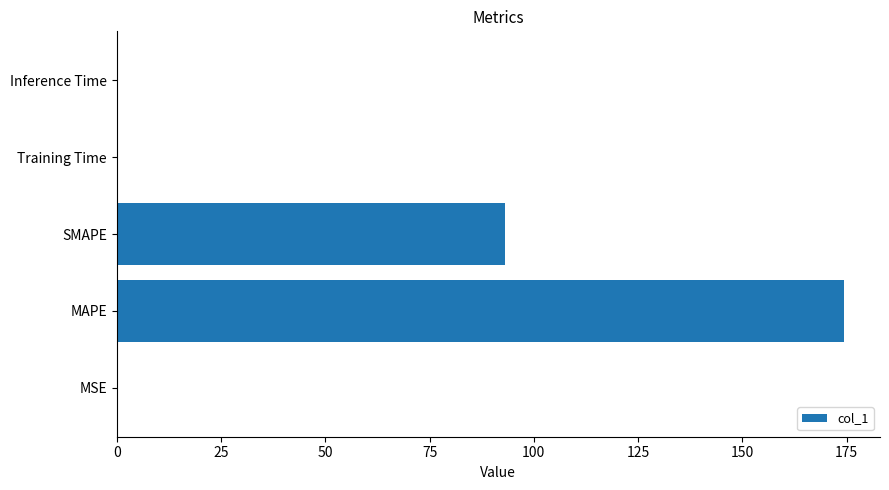

Which has a higher value, MSE or SMAPE?

SMAPE